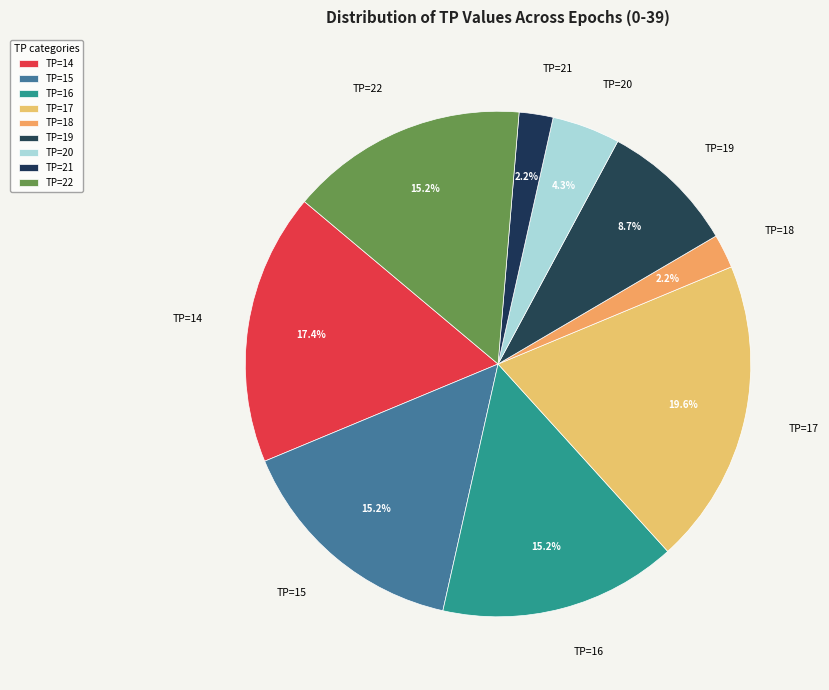

What is the largest slice in the pie chart?

TP=17